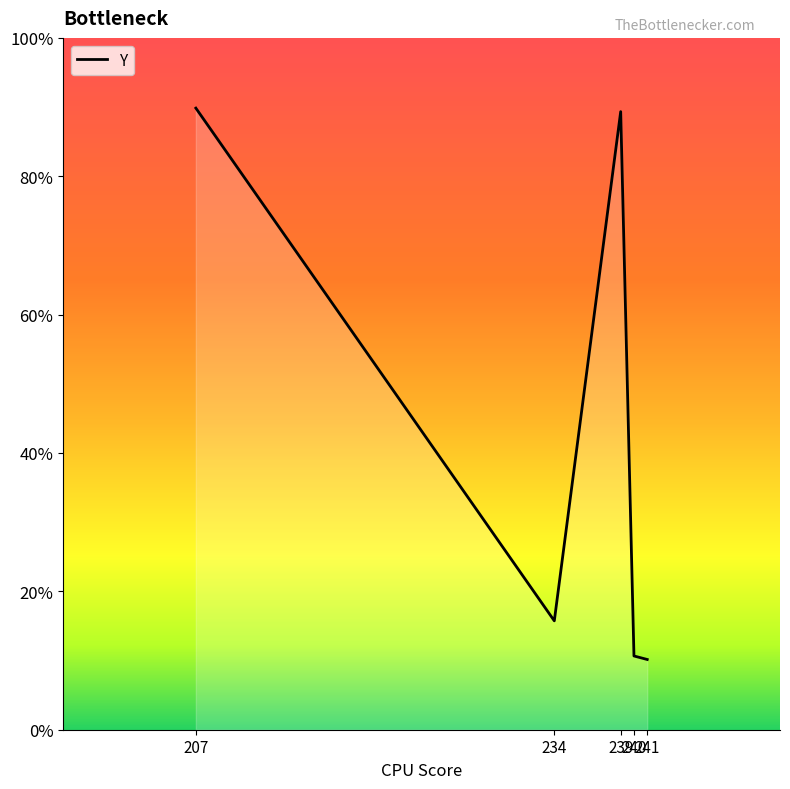

Does the chart display data point markers on the line(s)?

No